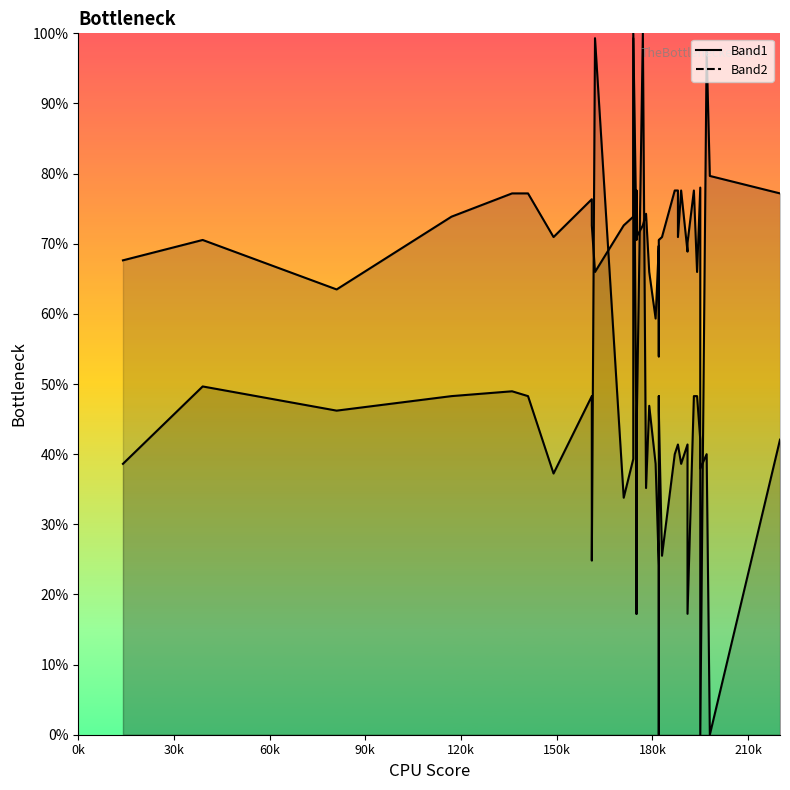

How many lines are shown in the chart?

2